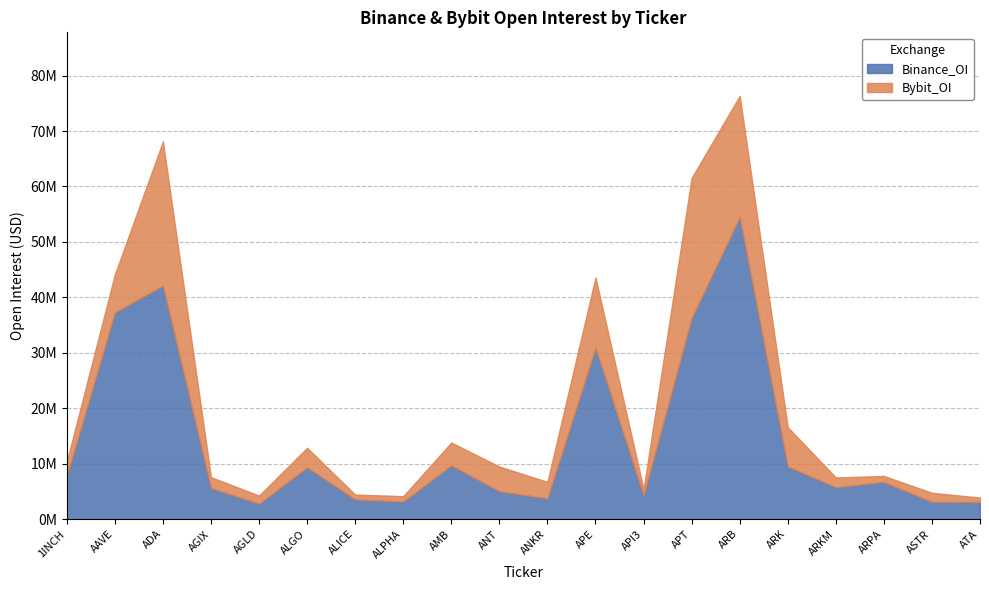

What is the total value across all series at AGIX?

7577524